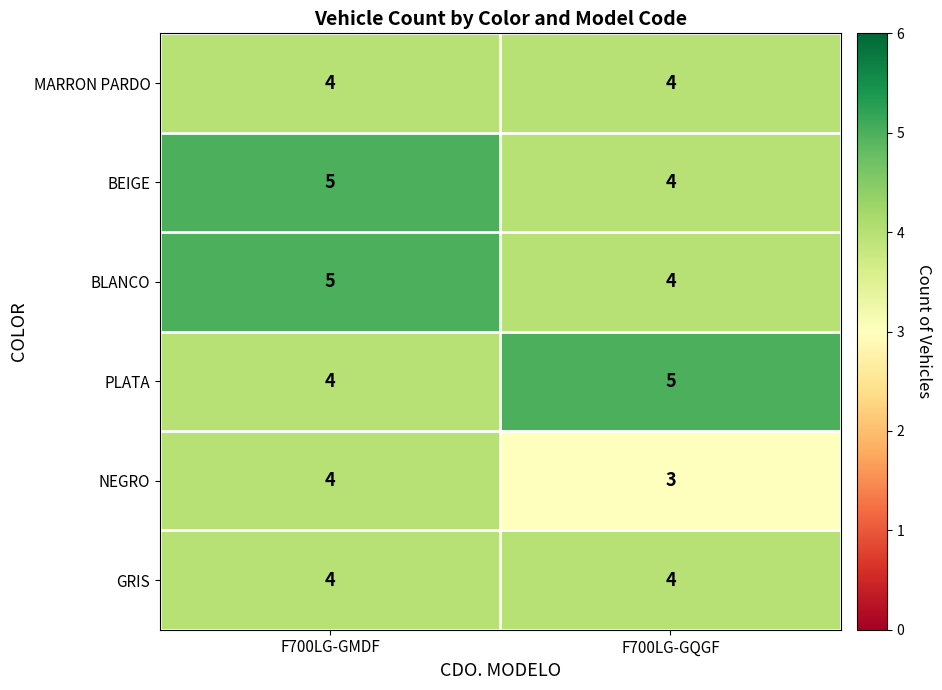

What is the average value of the MARRON PARDO series?

4